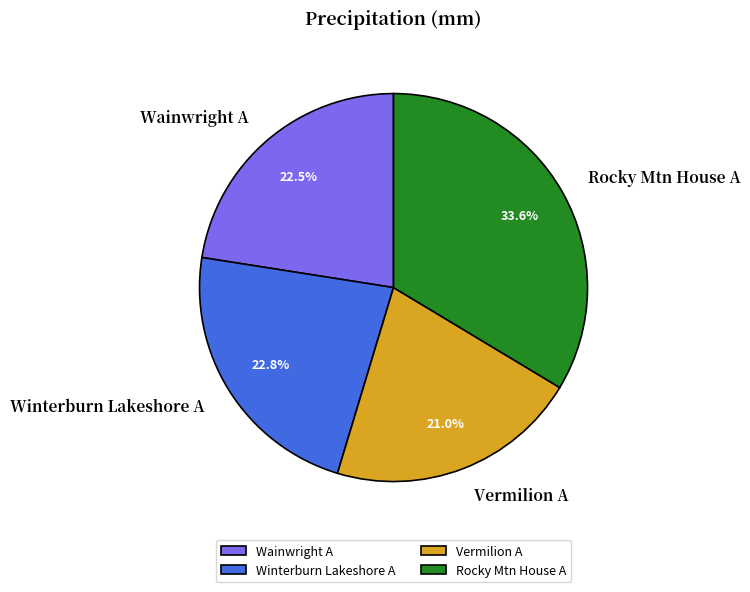

What is the ratio of the value at Wainwright A to the value at Vermilion A?

1.1